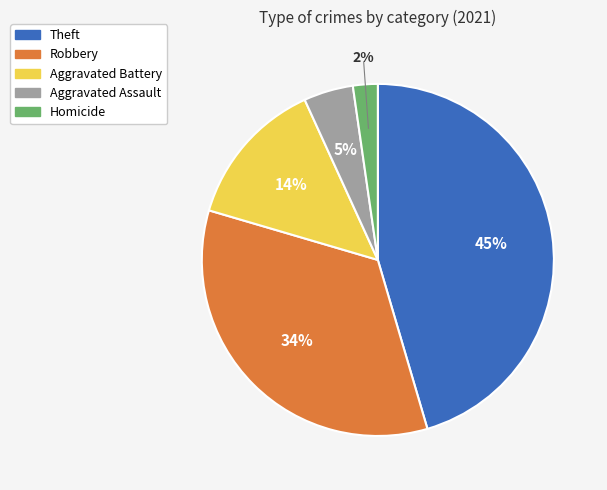

Count the number of slices in the pie.

5